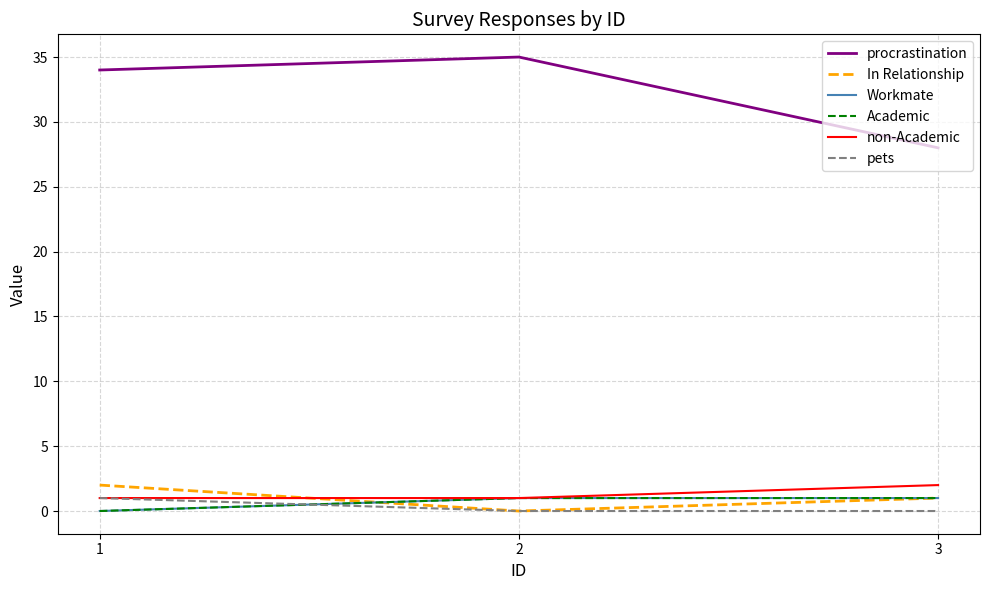

Which series changed the most between 2 and 3?

procrastination